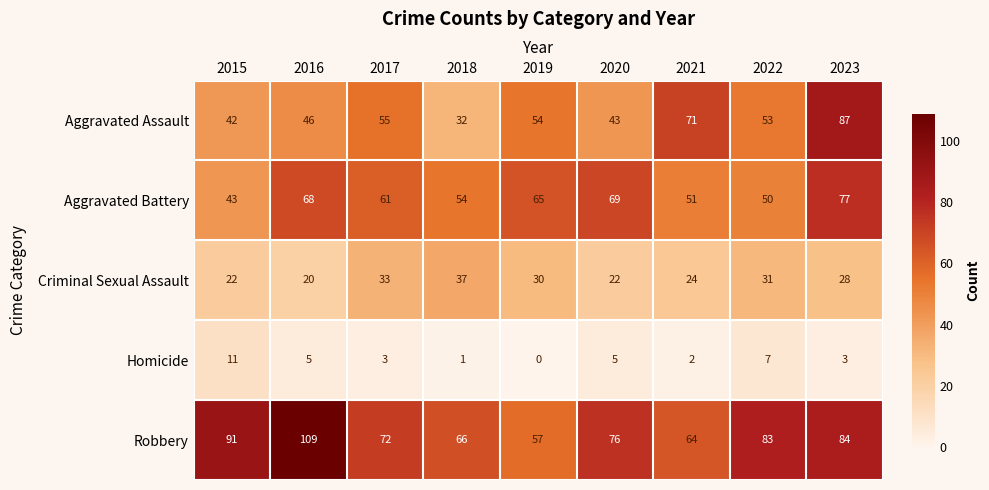

What is the difference between the Aggravated Assault values at 2018 and 2021?

39